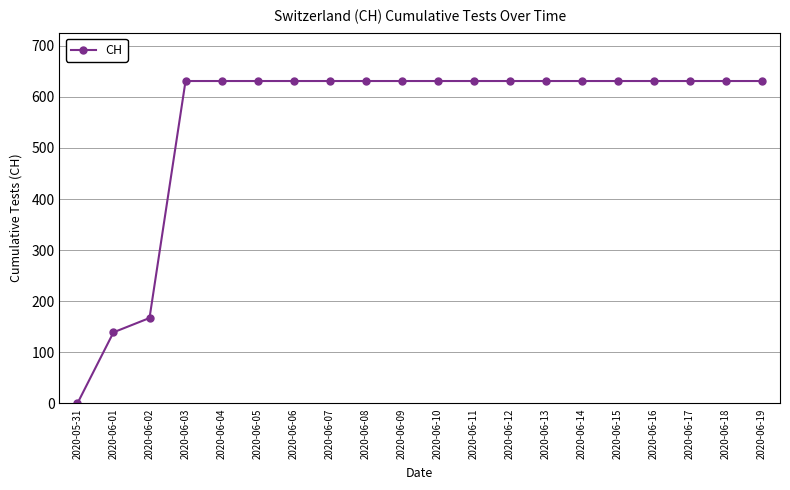

What is the label of the 1st point from the right?

2020-06-19